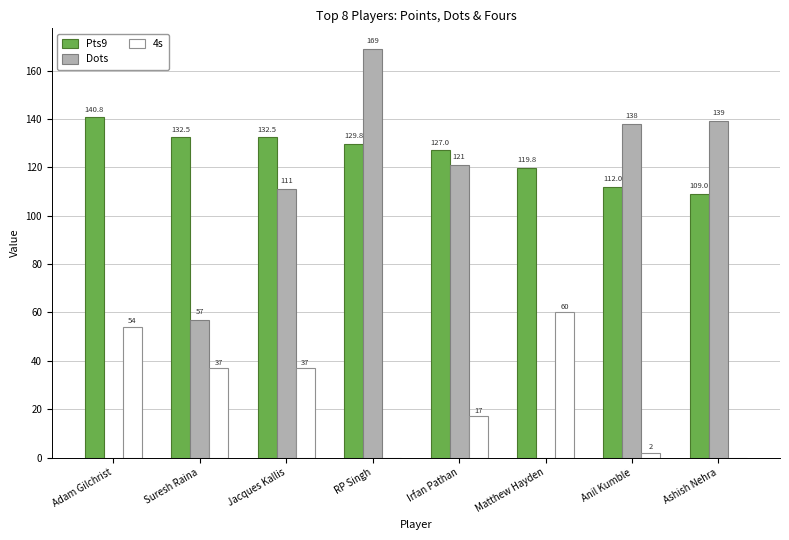

What is the total value across all series at RP Singh?

298.8